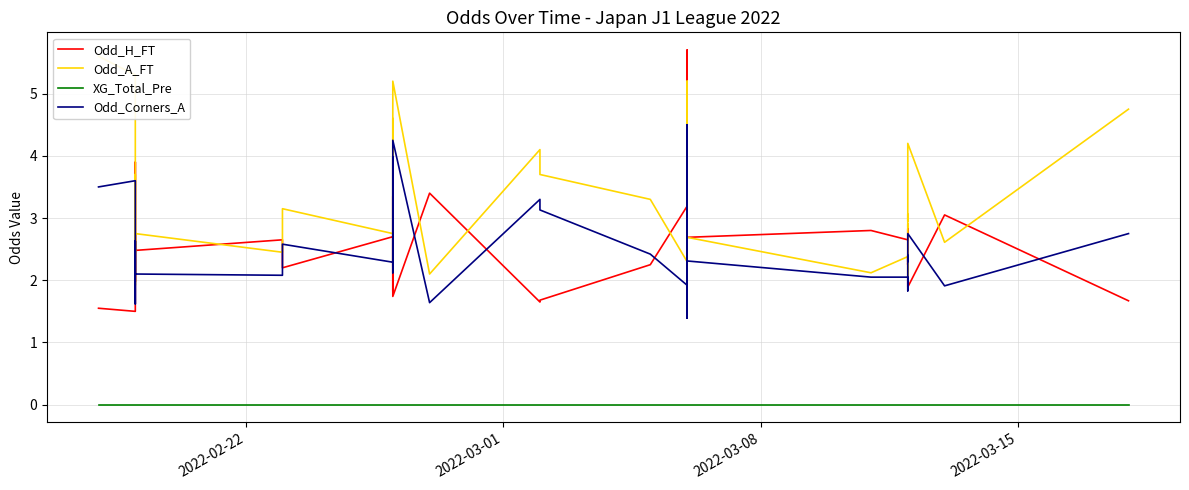

Where is XG_Total_Pre nearest to the value 0?

2022-02-22